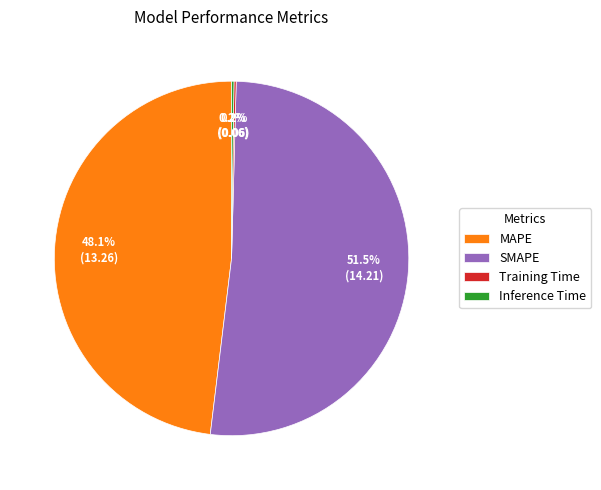

To the nearest percent, what is the average slice percentage?

25%